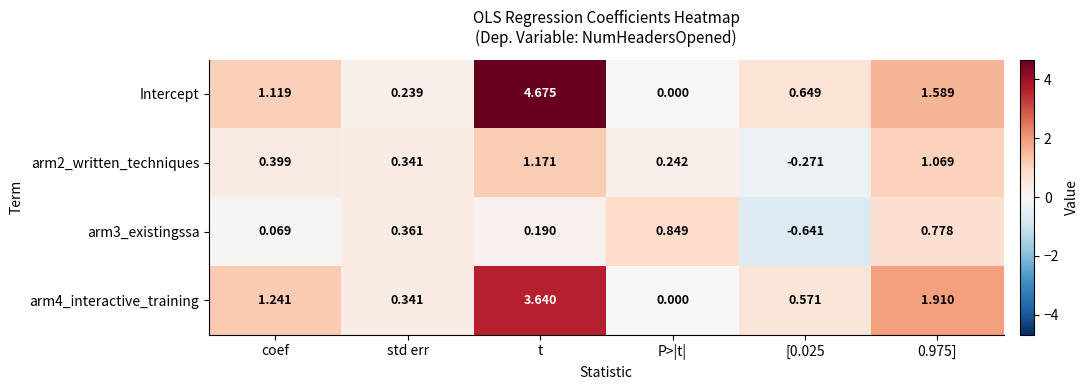

Is the value of Intercept at std err greater than the value of arm3_existingssa at 0.975]?

No